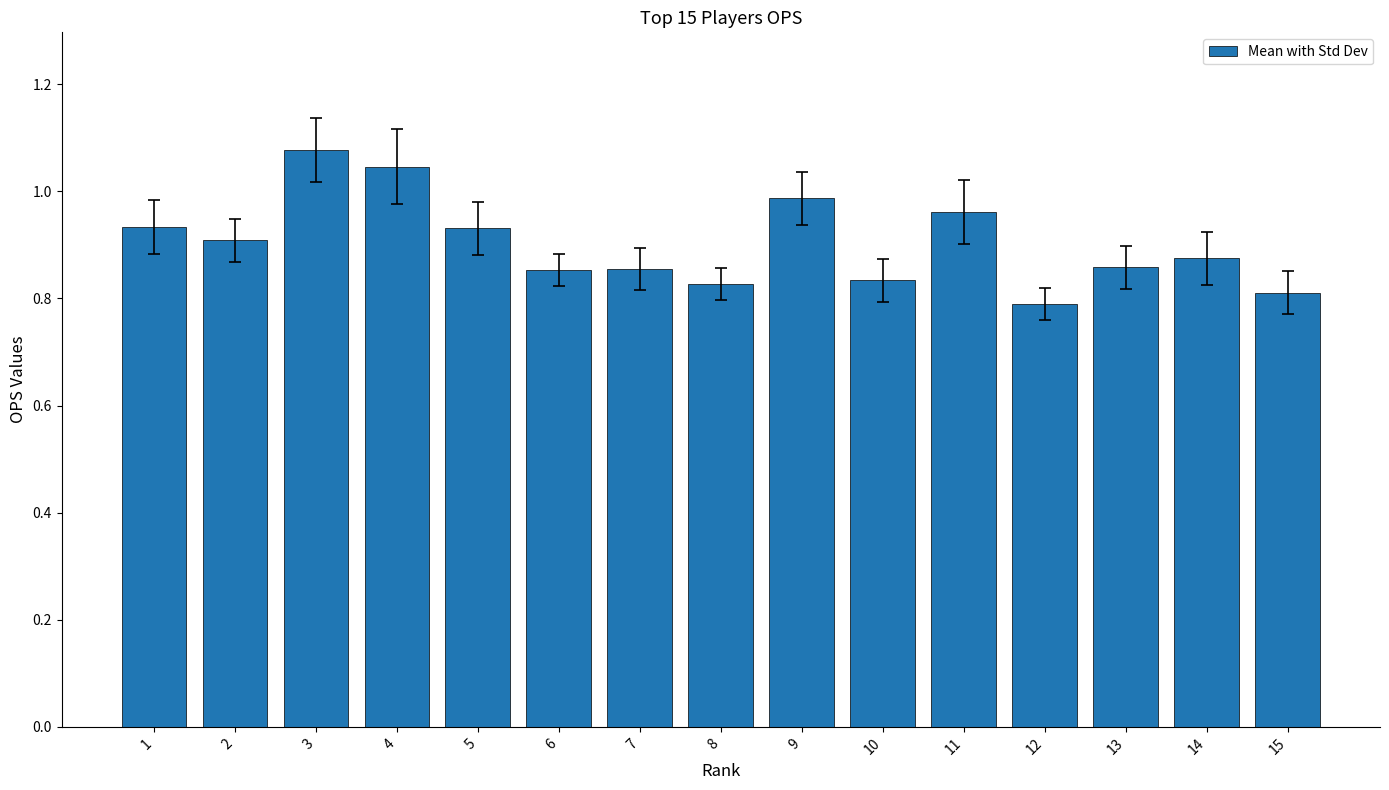

True or false: the data shows 0.9 at 13.

True